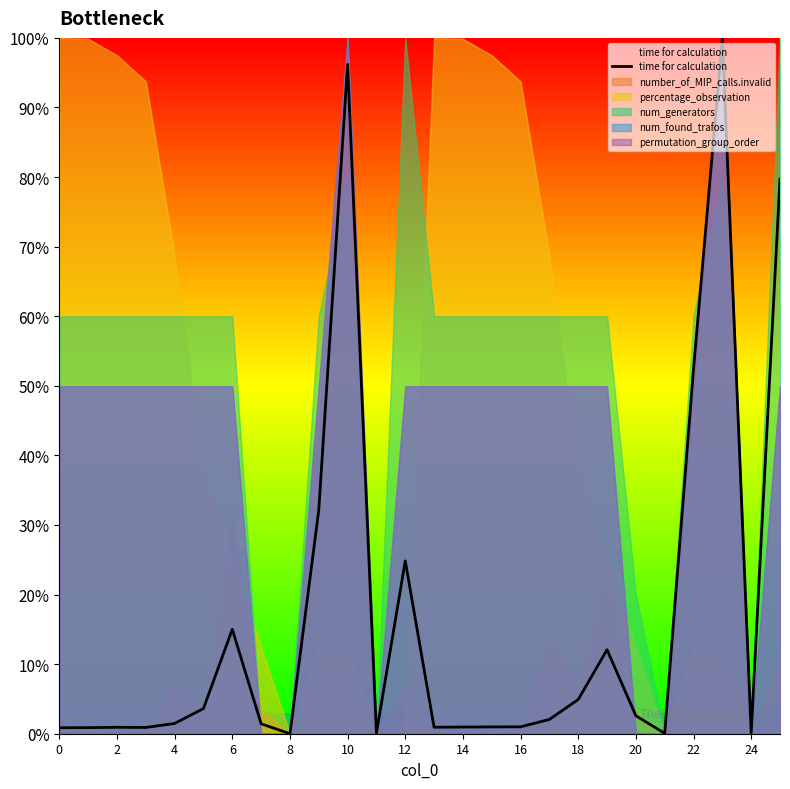

What is the label of the 13th point from the left?

24